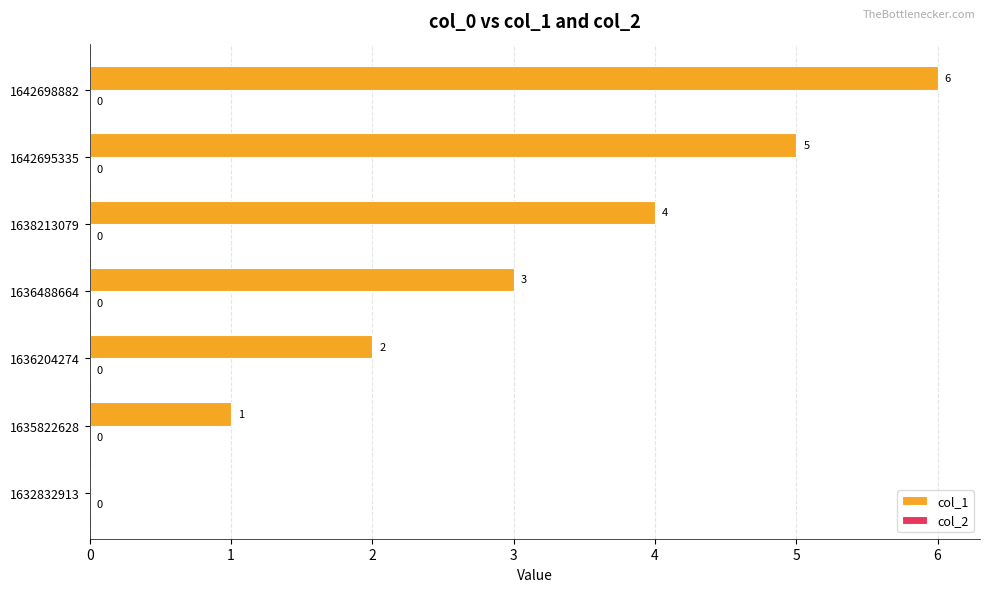

The value at 1632832913 is 3. True or false?

False